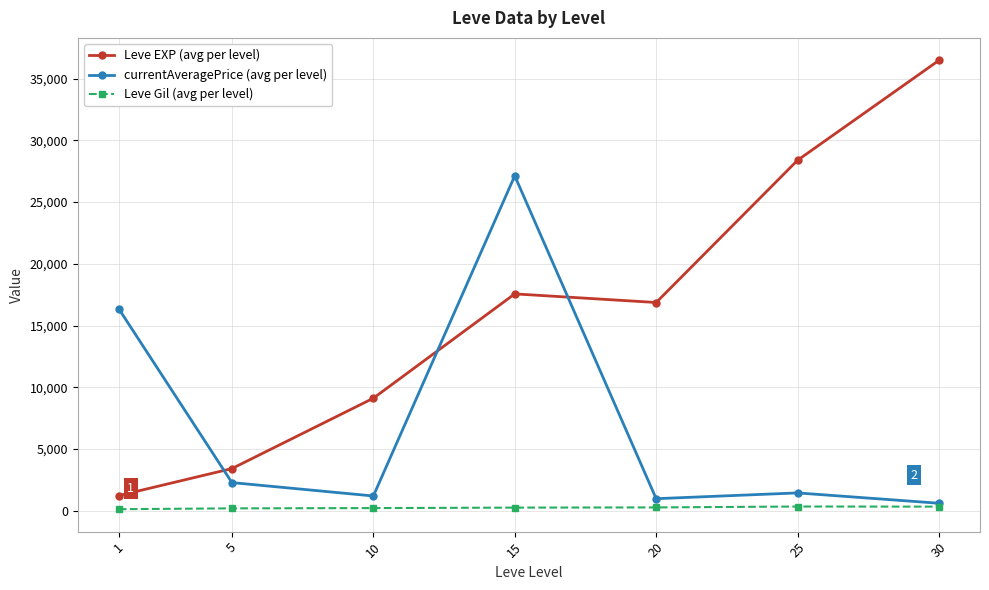

Is the value of currentAveragePrice (avg per level) at 30 greater than the value of Leve EXP (avg per level) at 5?

No